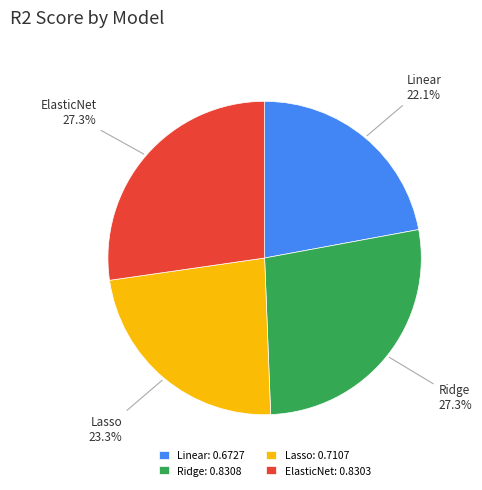

Which slice is the smallest?

Linear